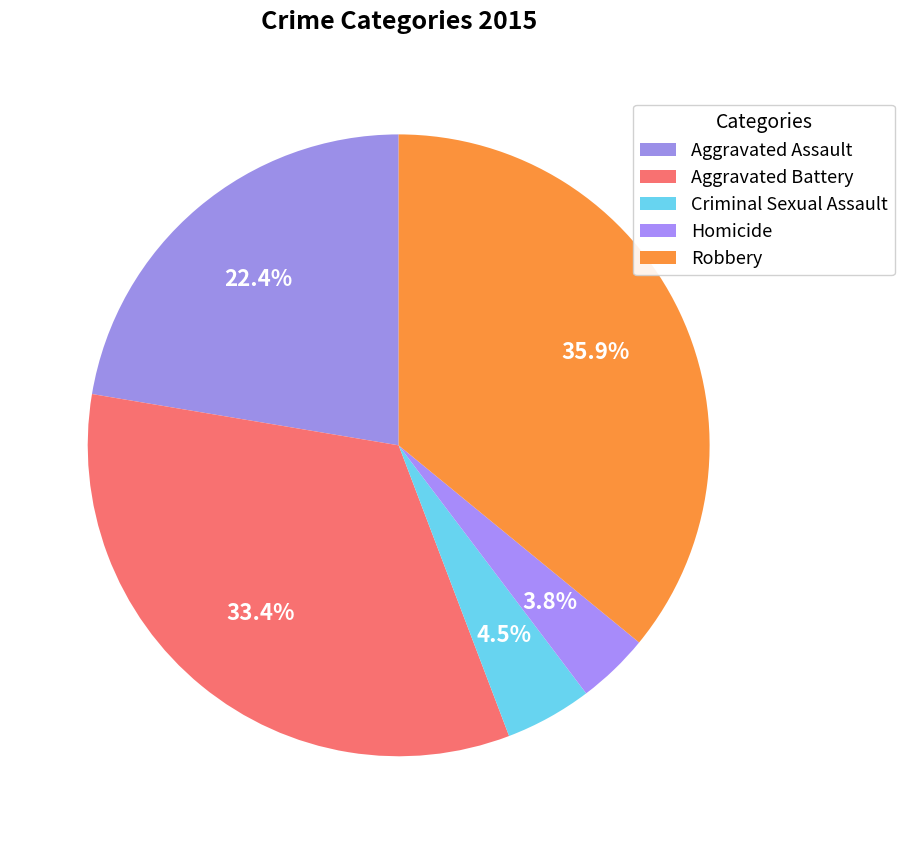

Count the number of slices in the pie.

5